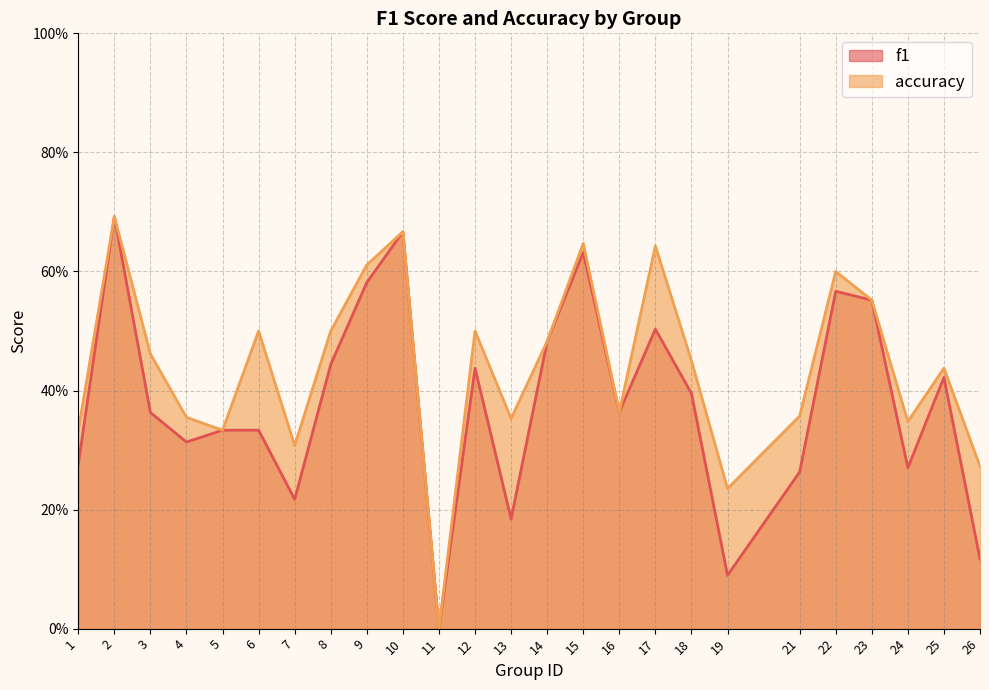

The value of f1 at 1 is 0.1. True or false?

False